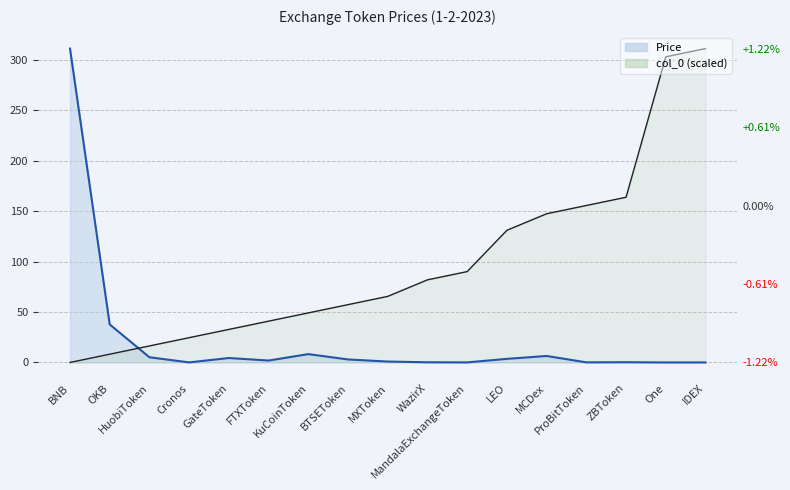

Between BNB and Cronos, which series saw the biggest shift?

Price